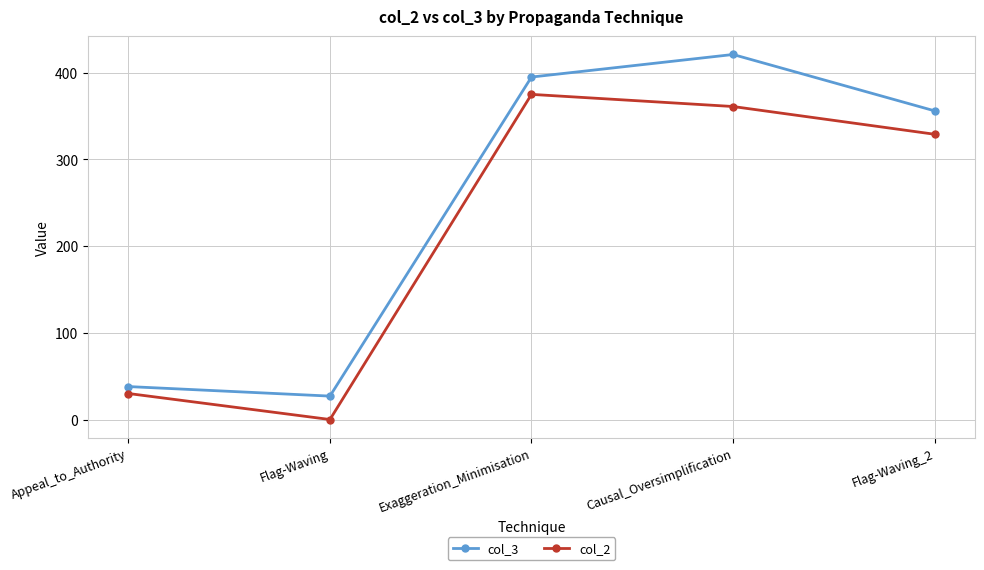

What is the difference between the highest and lowest values at Appeal_to_Authority?

8